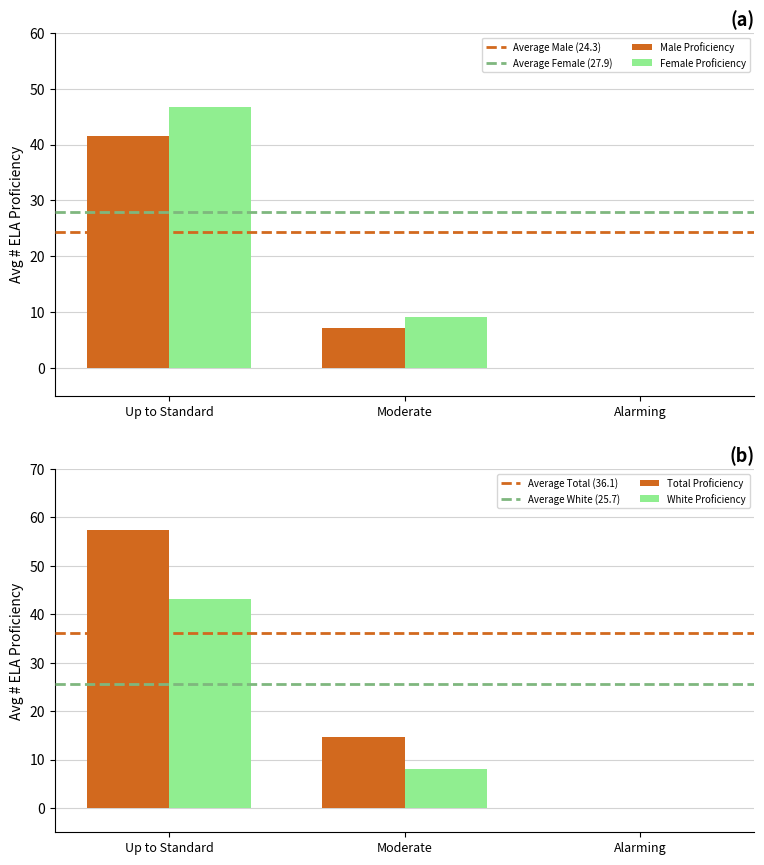

At which label does Female first exceed 29?

Up to Standard